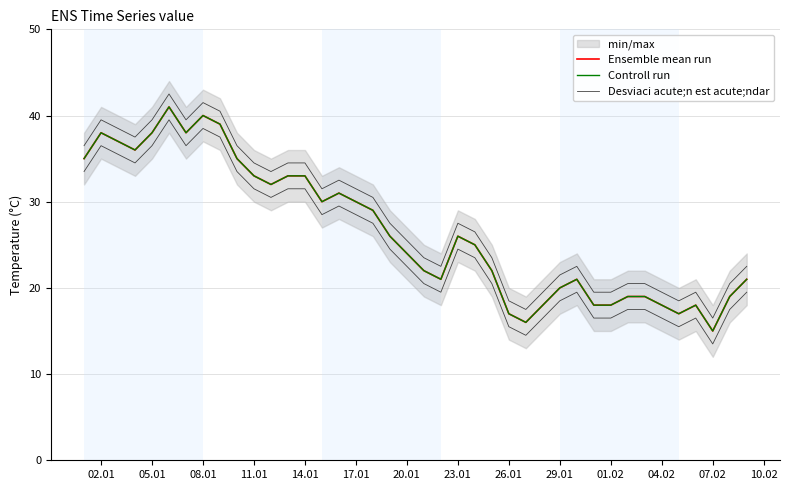

What is the sum of all Desviaci acute;n est acute;ndar values?

1128.0